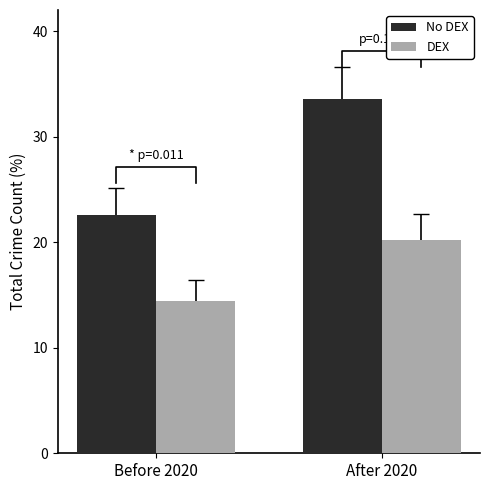

True or false: DEX has a value of 20.2 at After 2020.

True